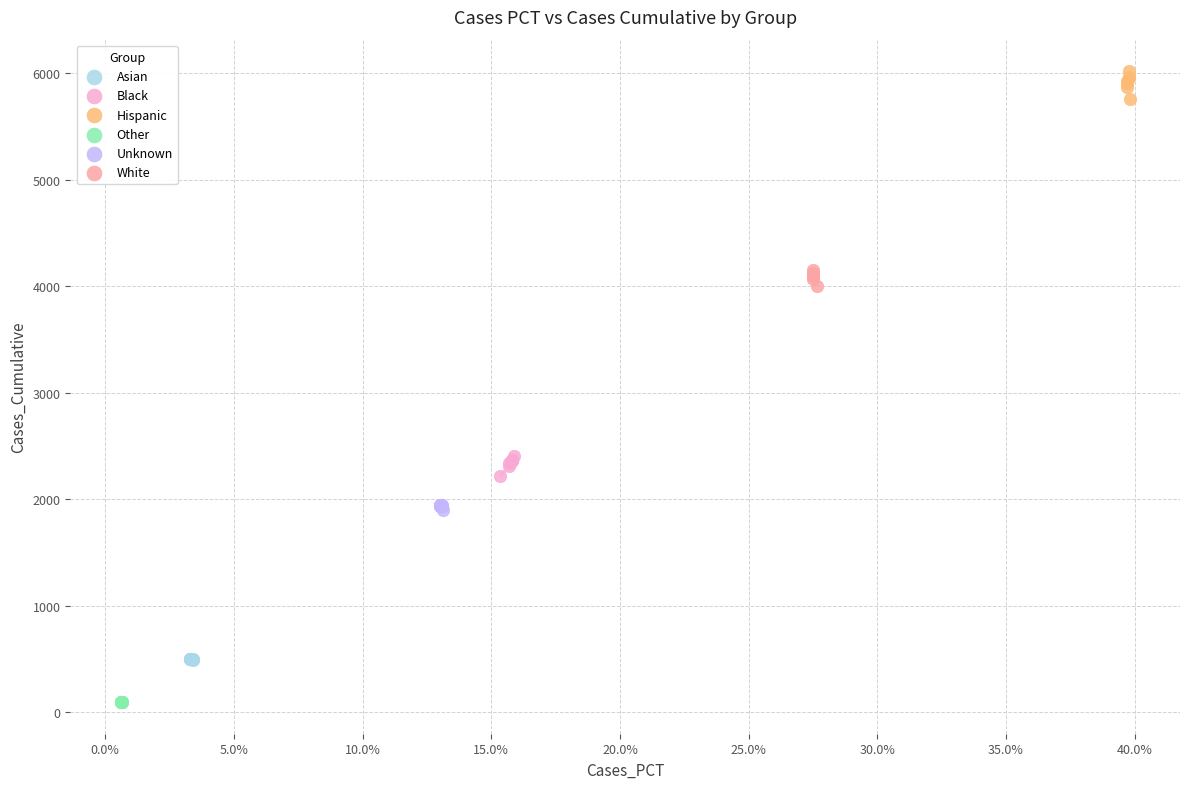

Which series reaches the minimum Y coordinate?

Other